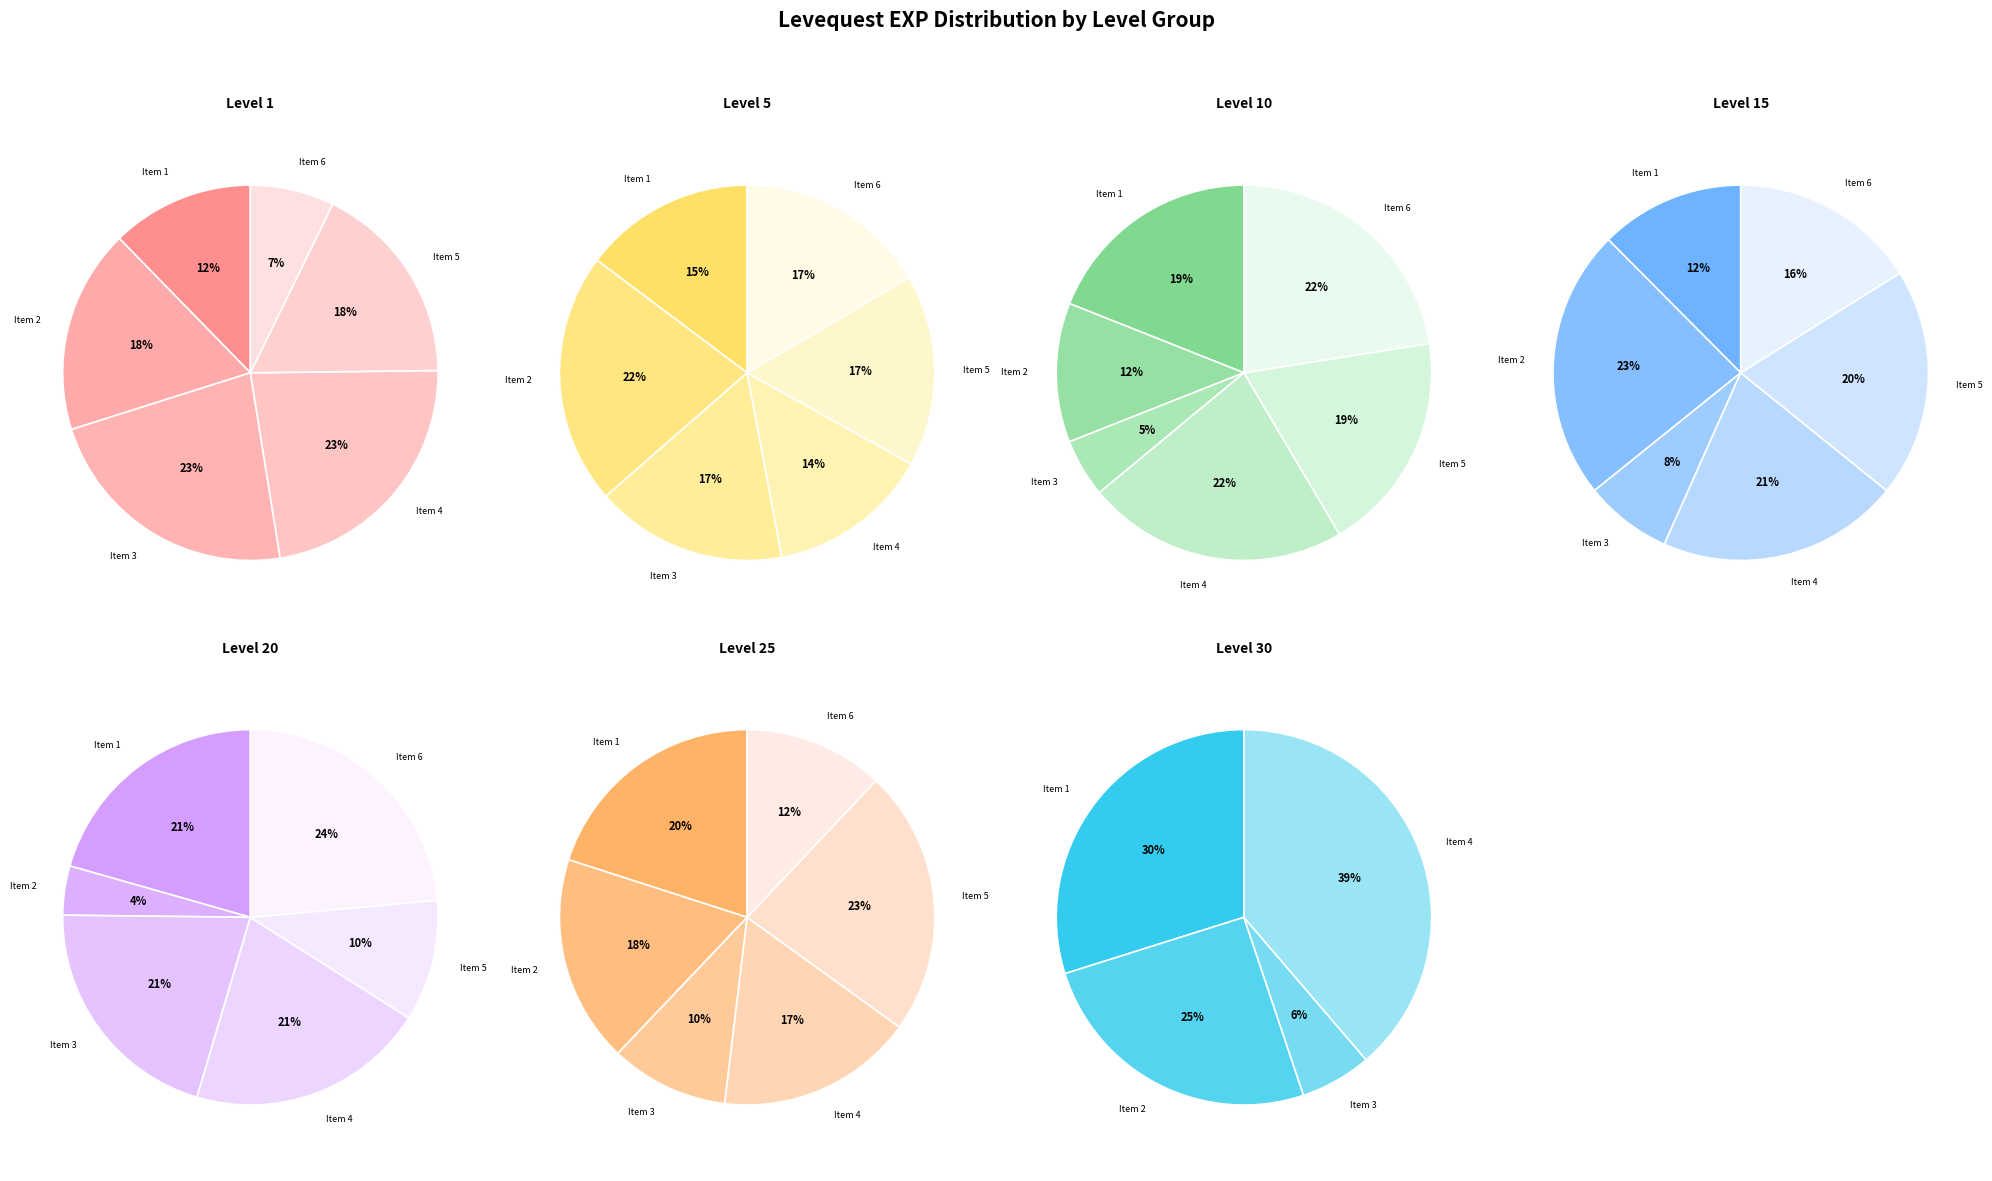

To the nearest percent, what is the difference between the 5 and 15 slice percentages?

7%